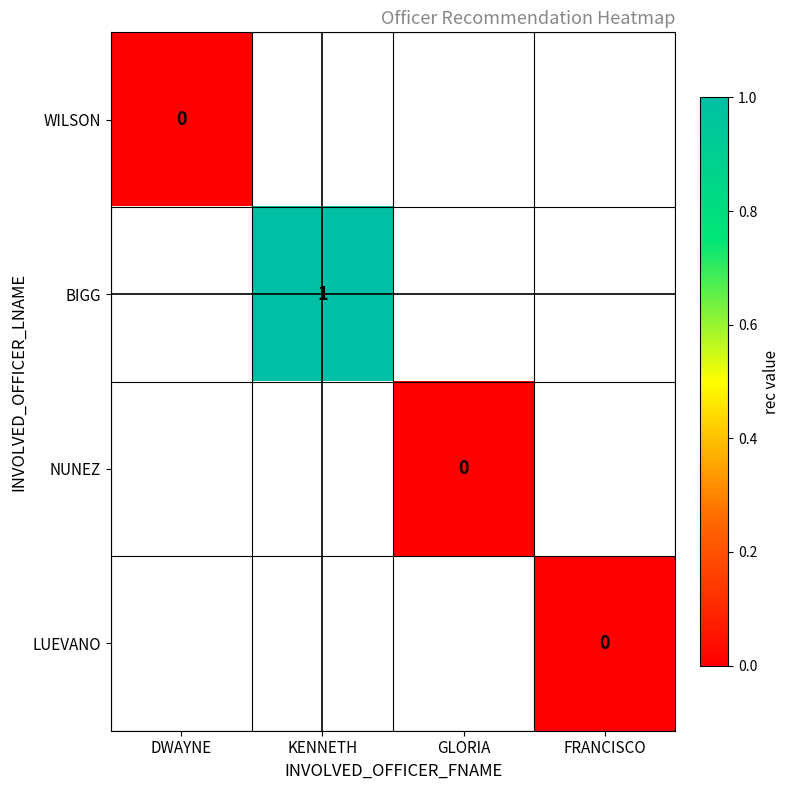

The BIGG series shows 1 at KENNETH. True or false?

True